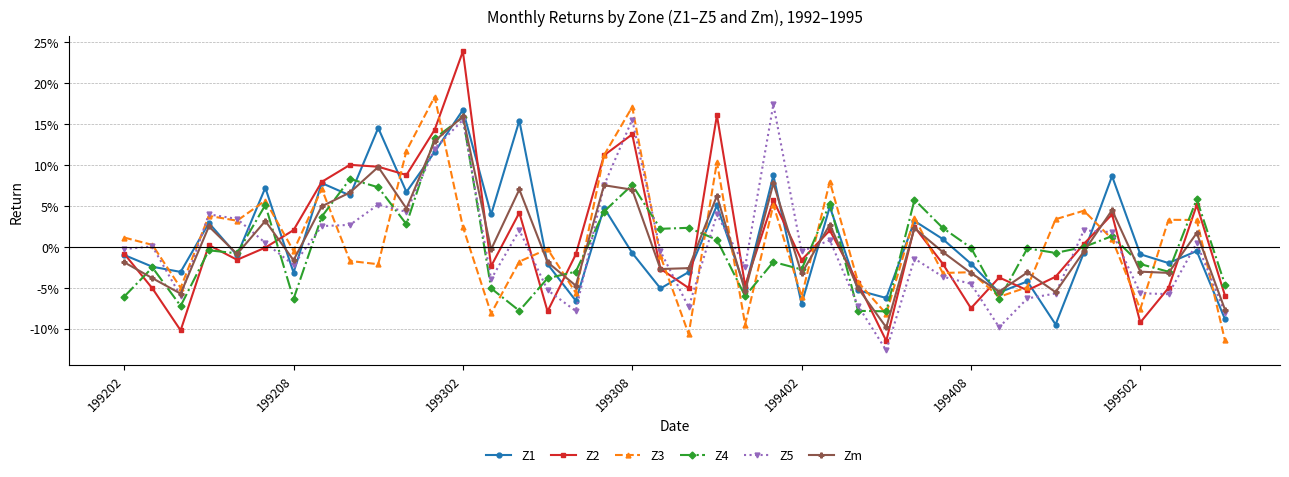

What is the value of the Z4 point at the 39th from the left?

0.1